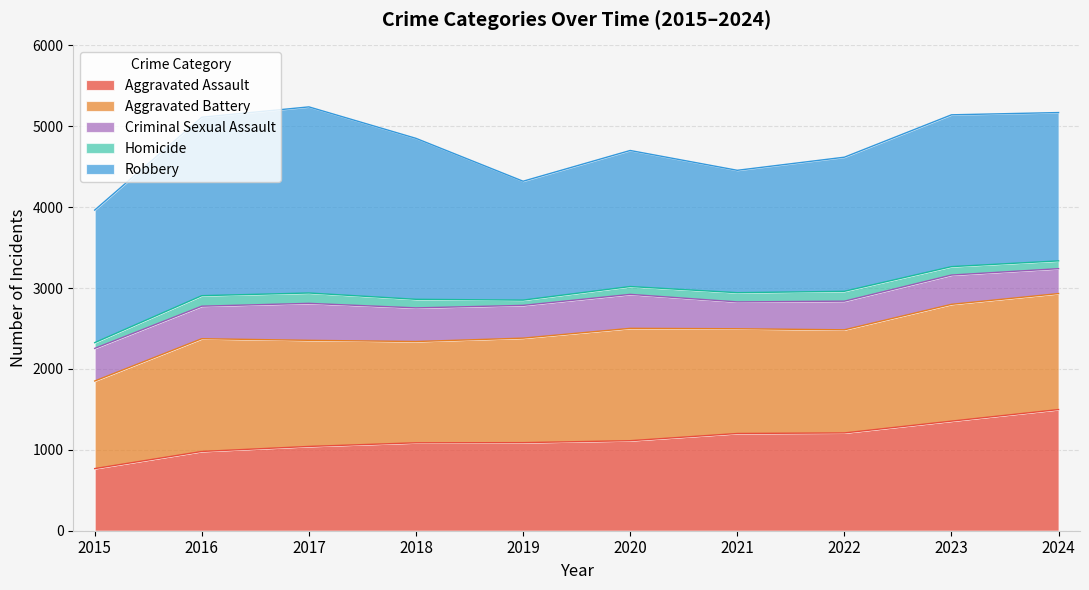

Is the value of Robbery at 2023 greater than the value of Homicide at 2019?

Yes